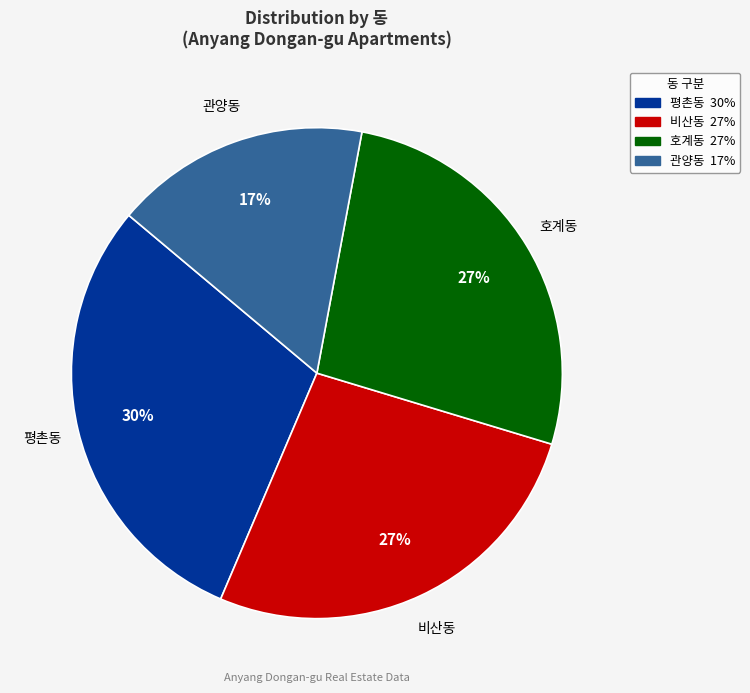

Combined, do 비산동 and 평촌동 account for over 50%?

Yes